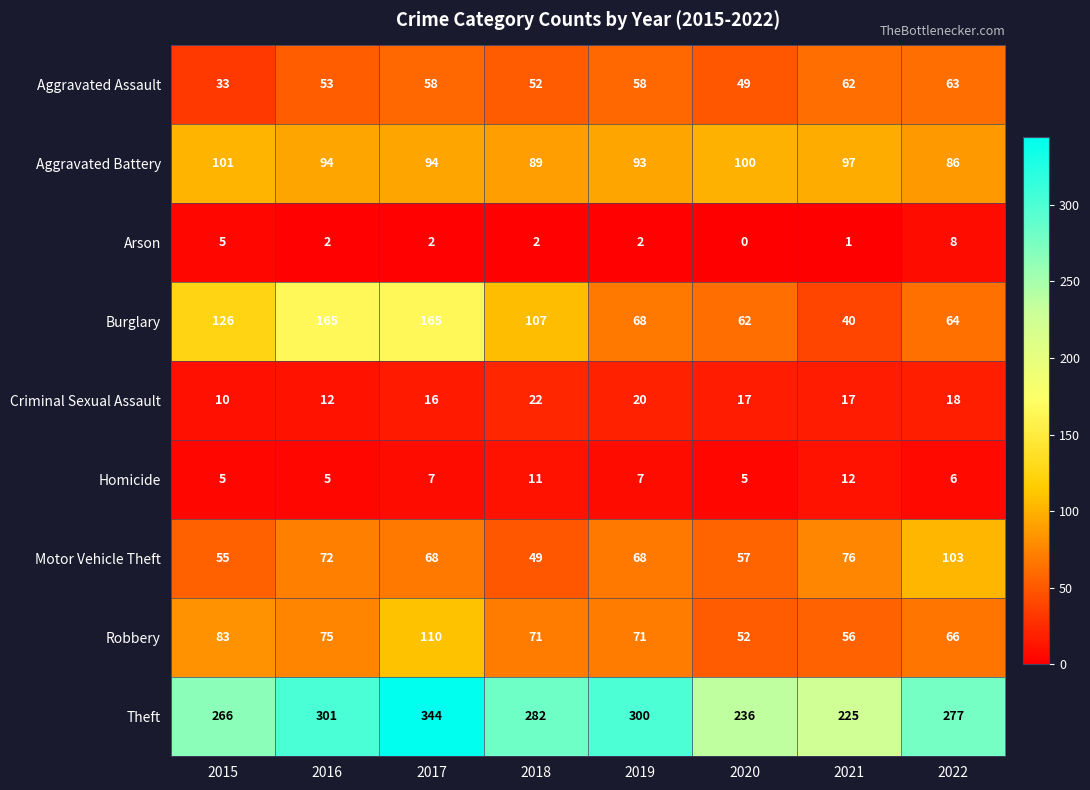

What value does the Criminal Sexual Assault series have at 2017, to the nearest 5?

15